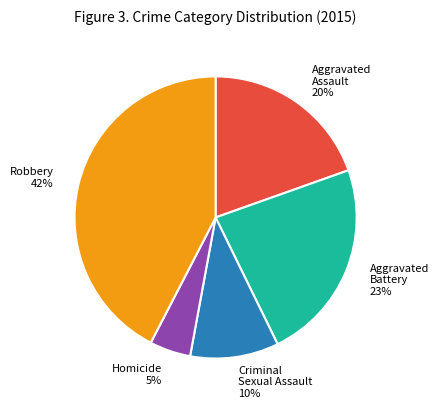

What is the smallest slice in the pie chart?

Homicide